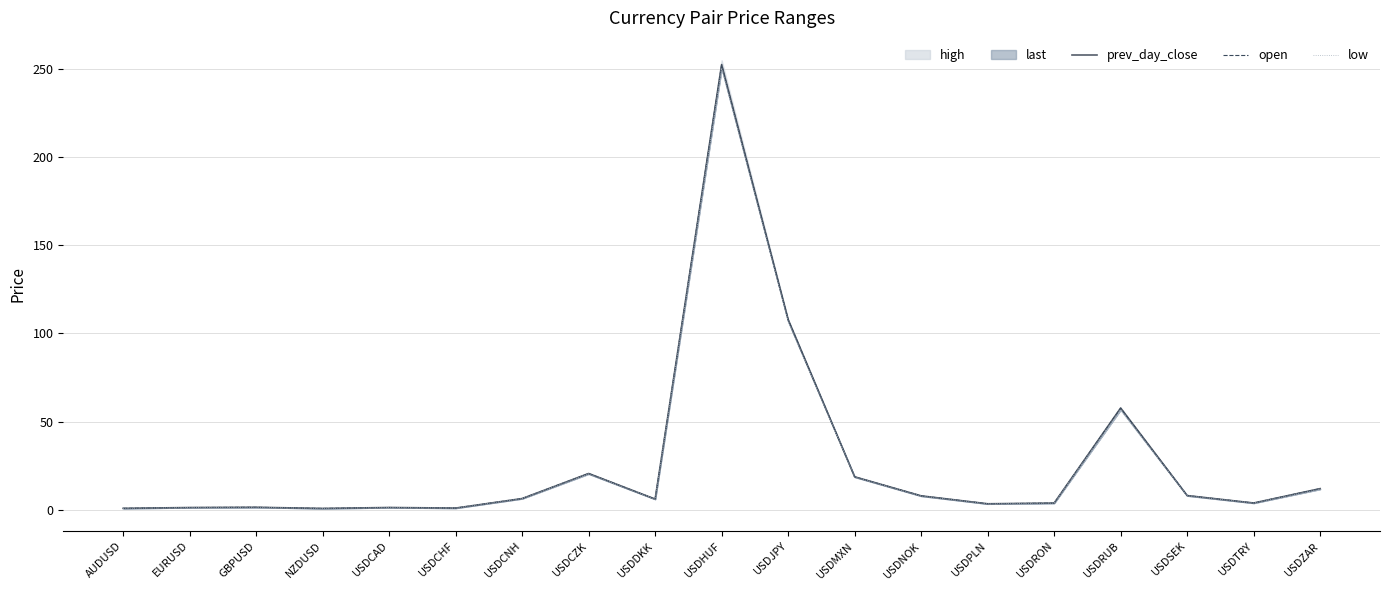

Is the value of open at USDCZK greater than the value of prev_day_close at USDPLN?

Yes